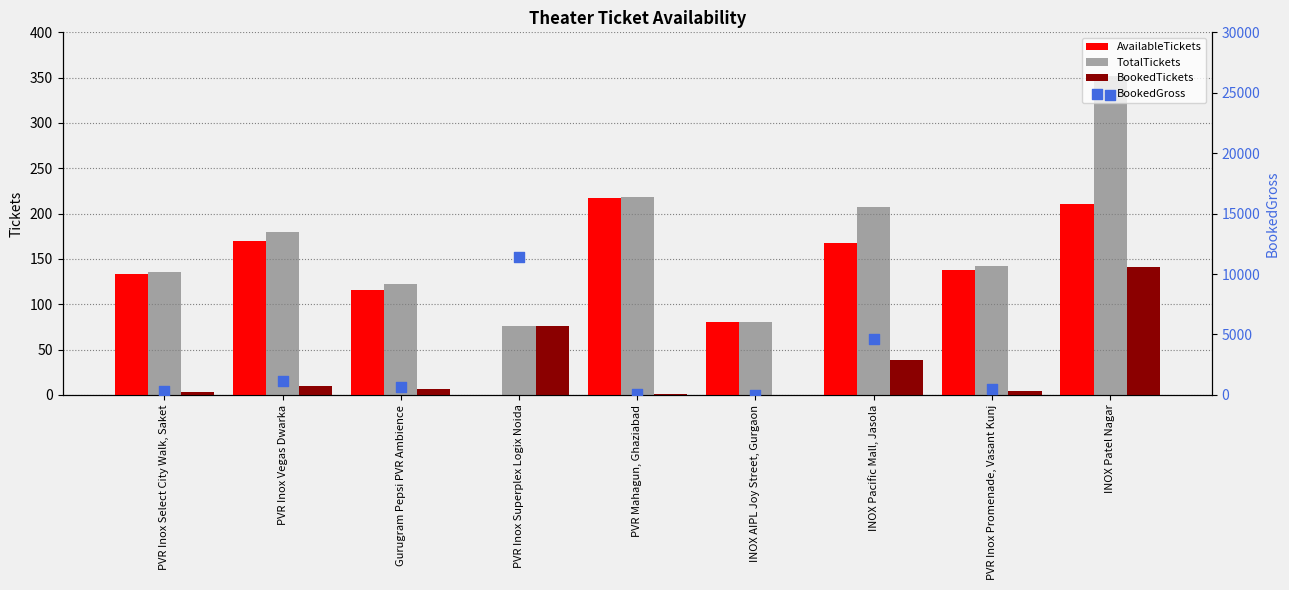

Is the value of BookedTickets at PVR Inox Superplex Logix Noida greater than the value of BookedGross at PVR Inox Vegas Dwarka?

No